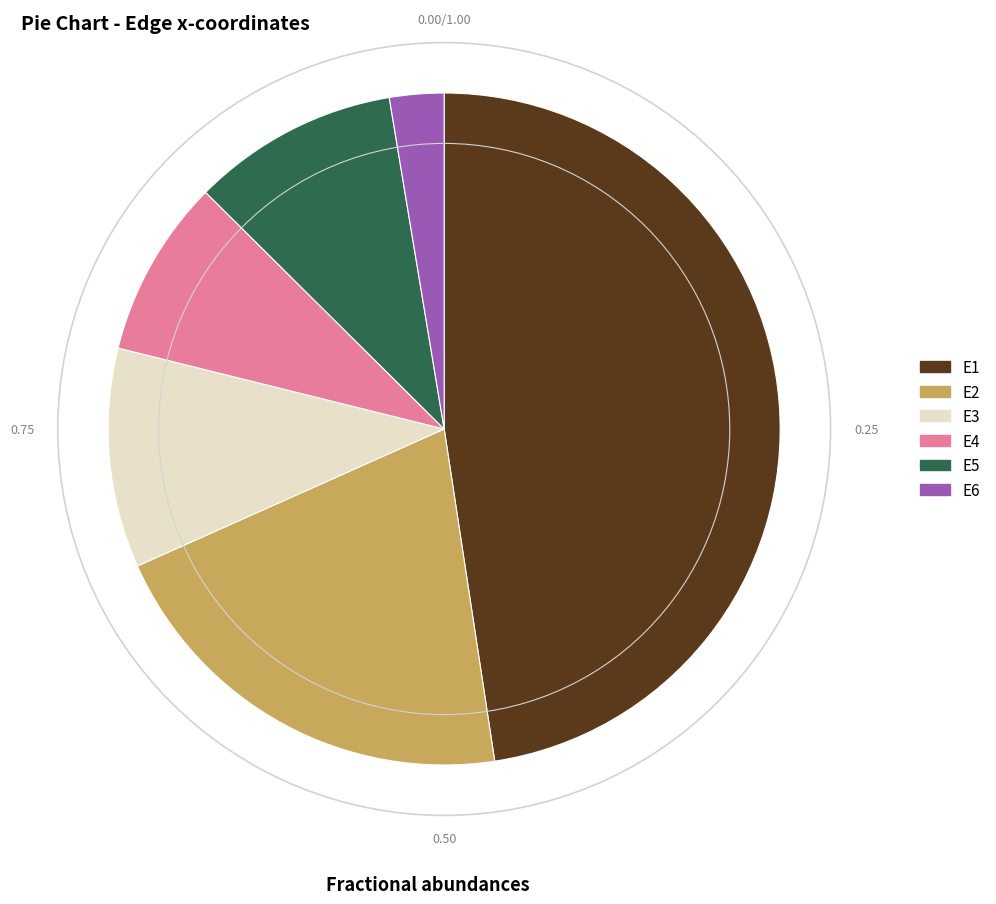

Rank the categories by value from lowest to highest.

E6, E4, E5, E3, E2, E1